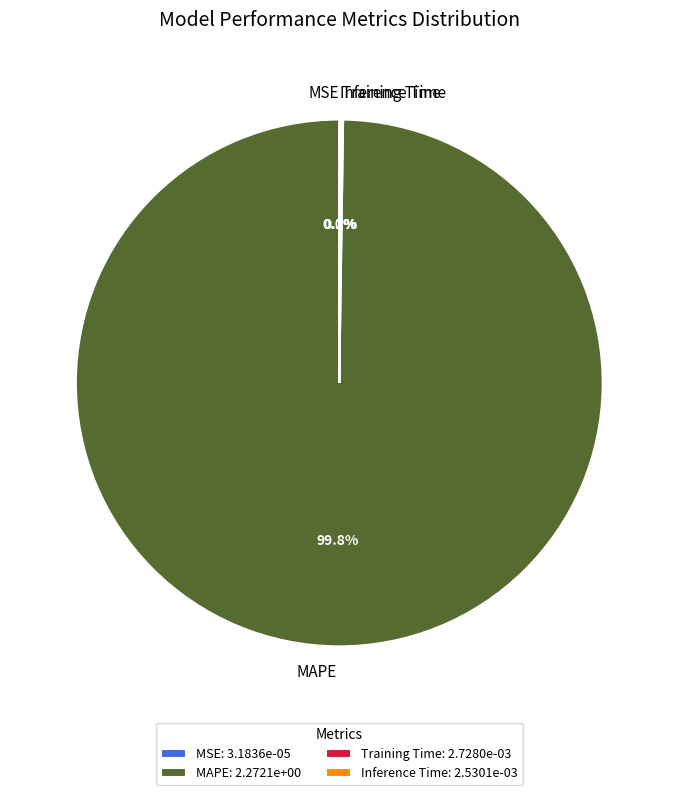

Does MAPE represent more than half of the total?

Yes